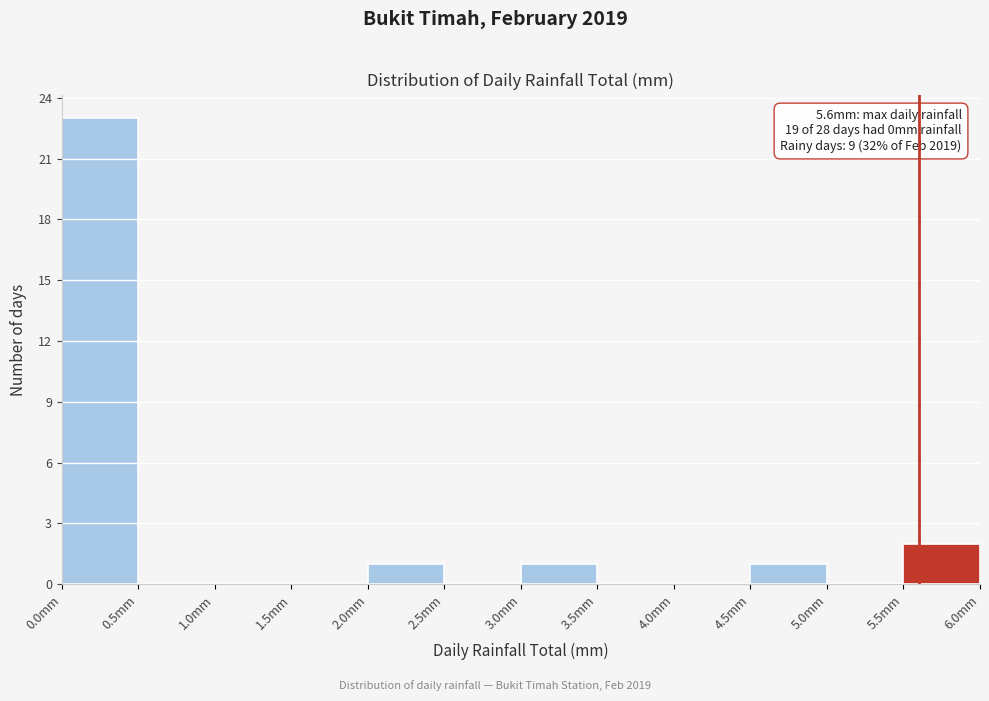

Over which range of the x-axis is the bar tallest?

0.0 to 0.5